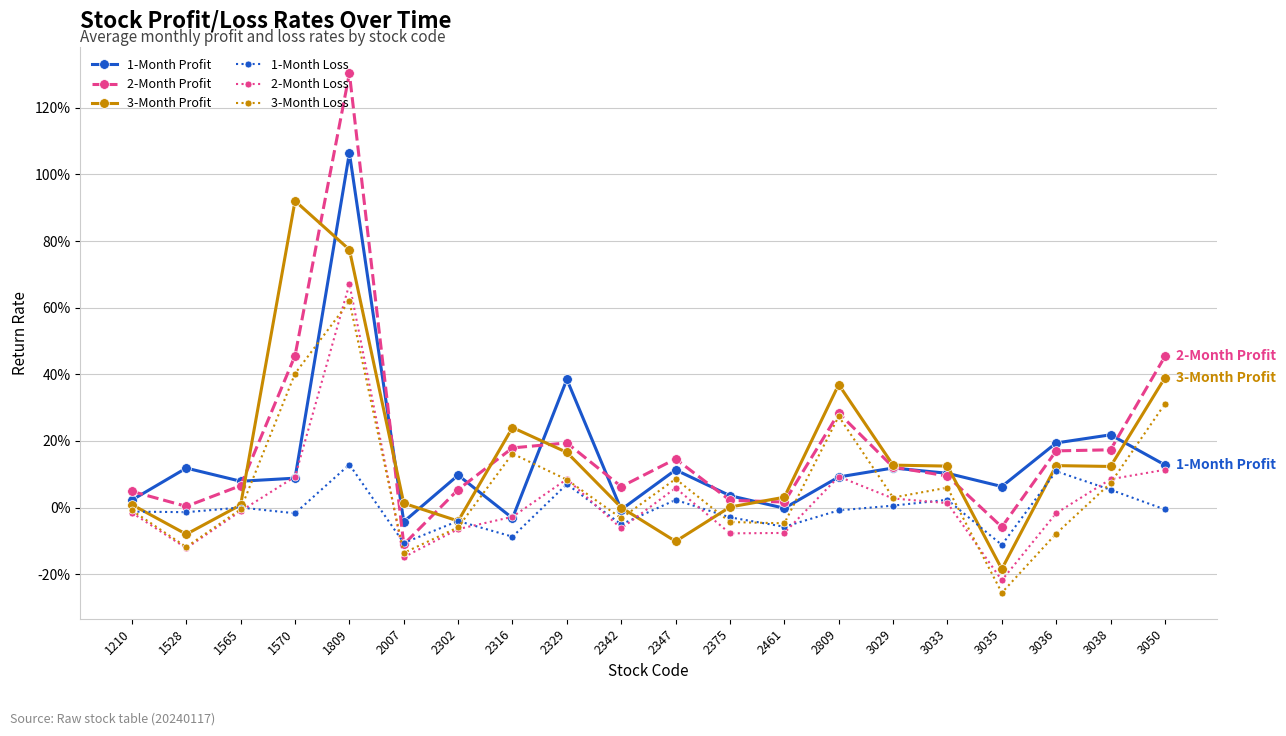

At which label does 1-Month Loss reach its peak?

1809